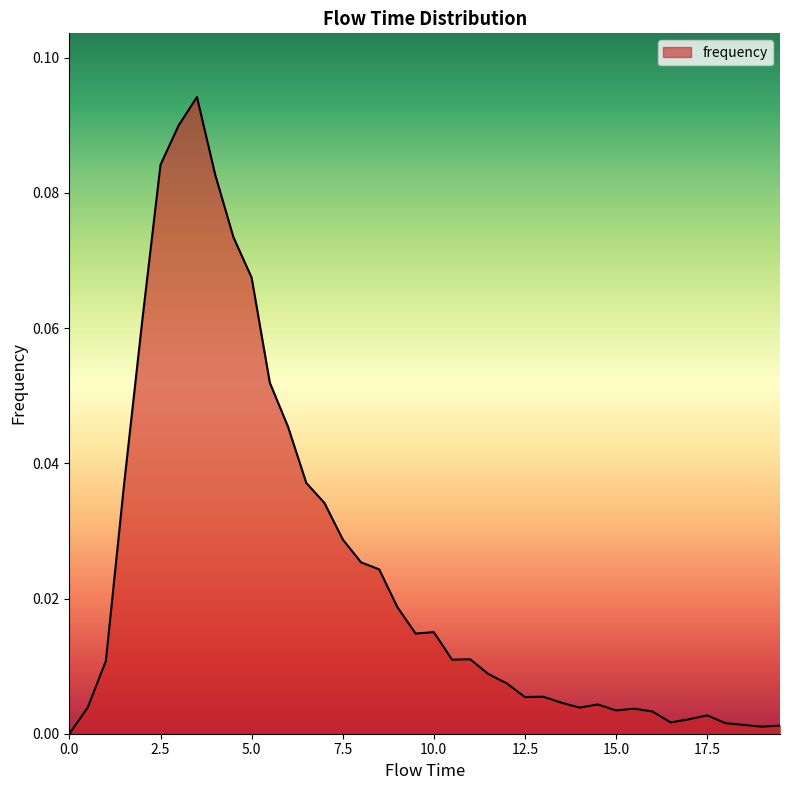

Does the chart display data point markers on the line(s)?

No